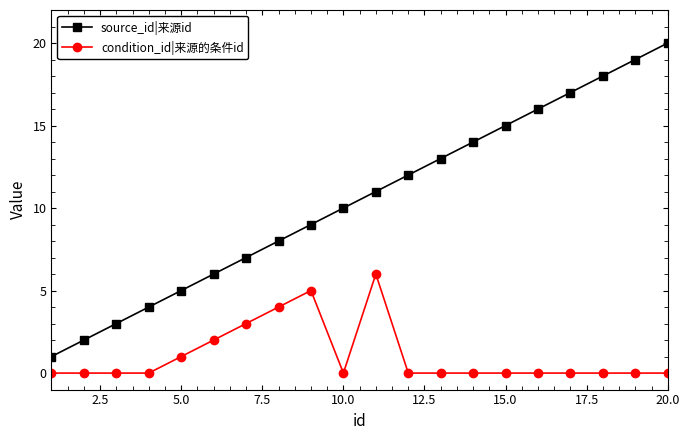

What is the maximum value shown in the chart?

20